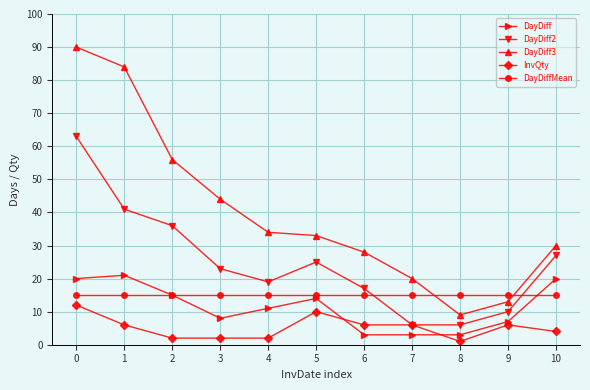

Is it true that InvQty equals 13 at 5?

False